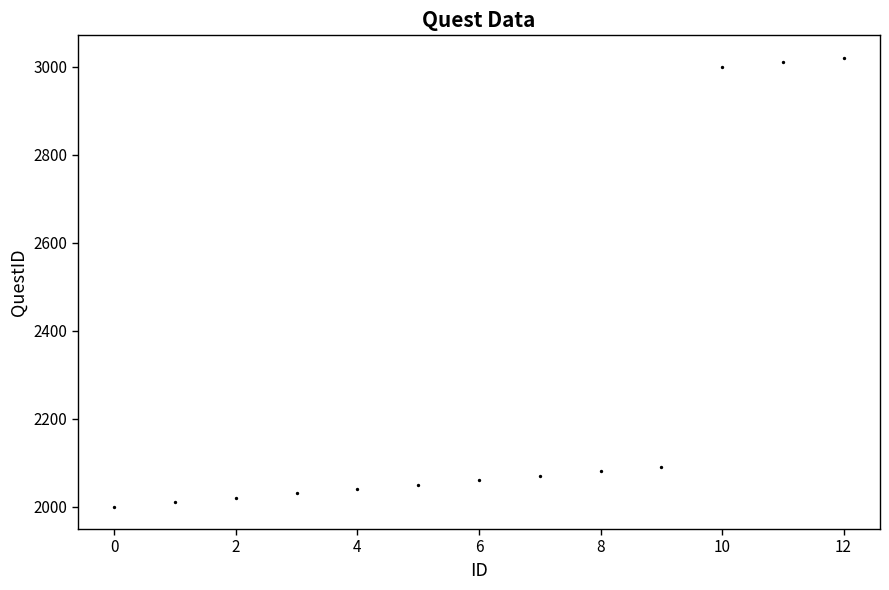

What is the range of Y values (max minus min)?

1020